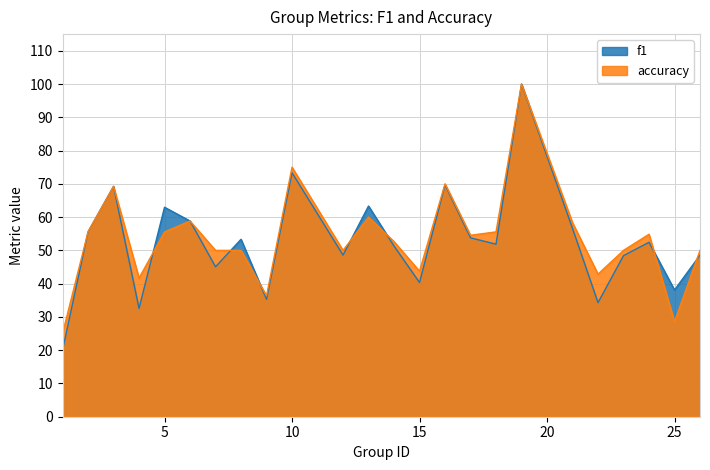

How many data points in f1 are less than 52?

12